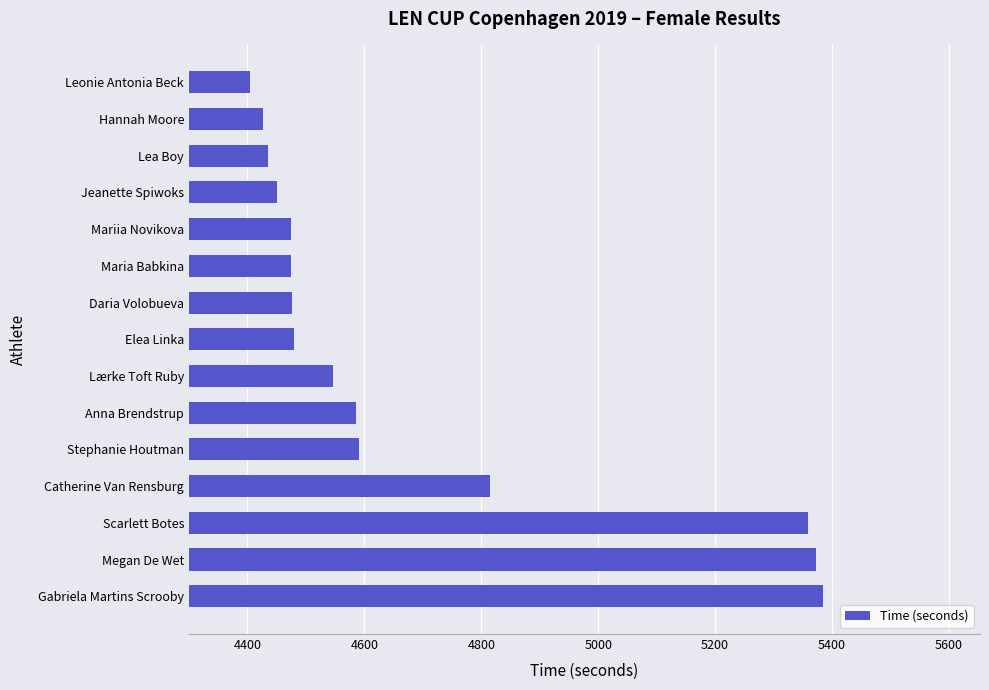

What is the difference between the maximum and second lowest values?

958.0